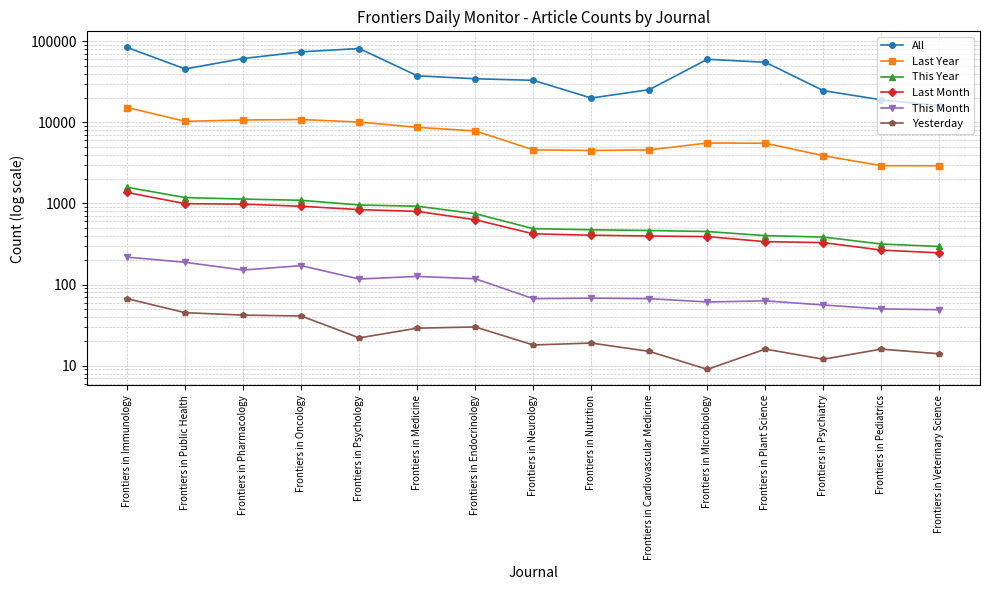

At which category does the chart reach its minimum across all series?

Frontiers in Microbiology